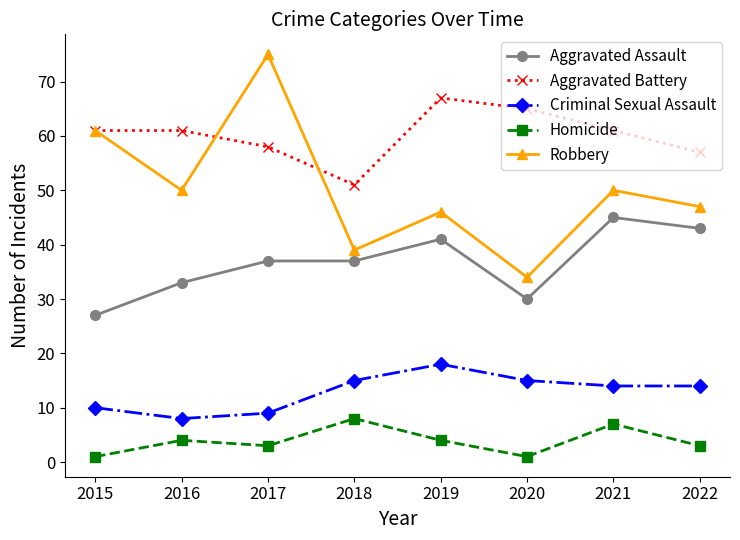

What is the total value across all series at 2021?

177